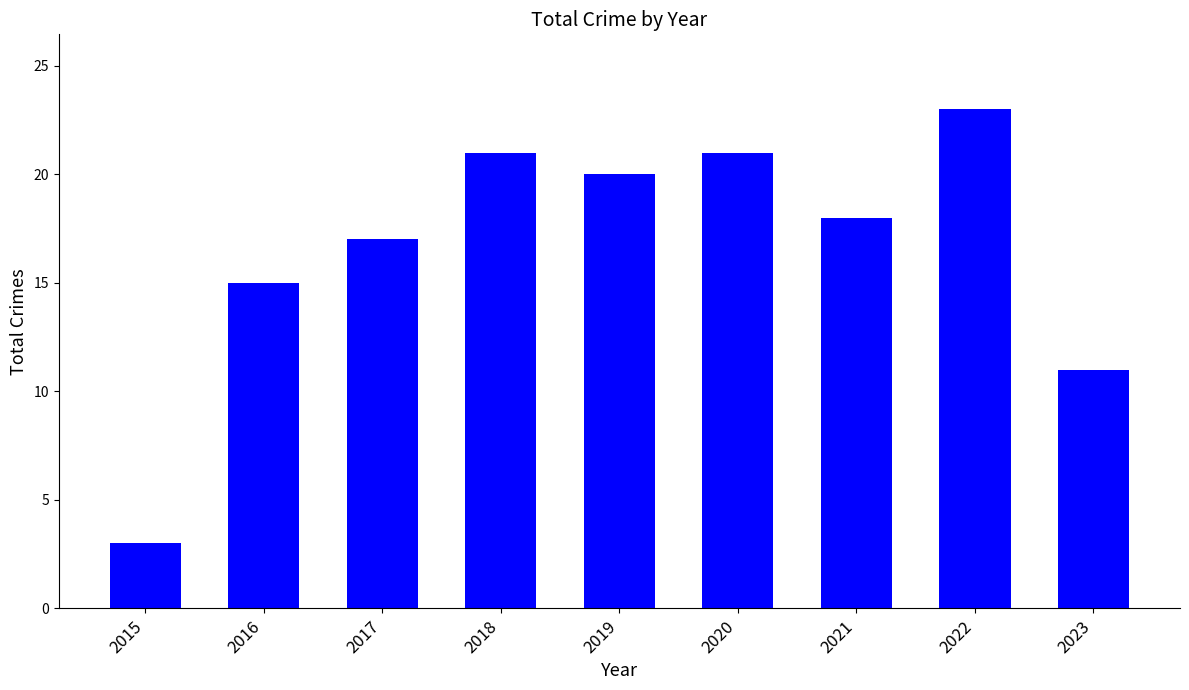

The chart shows a value of 23 at 2022. True or false?

True